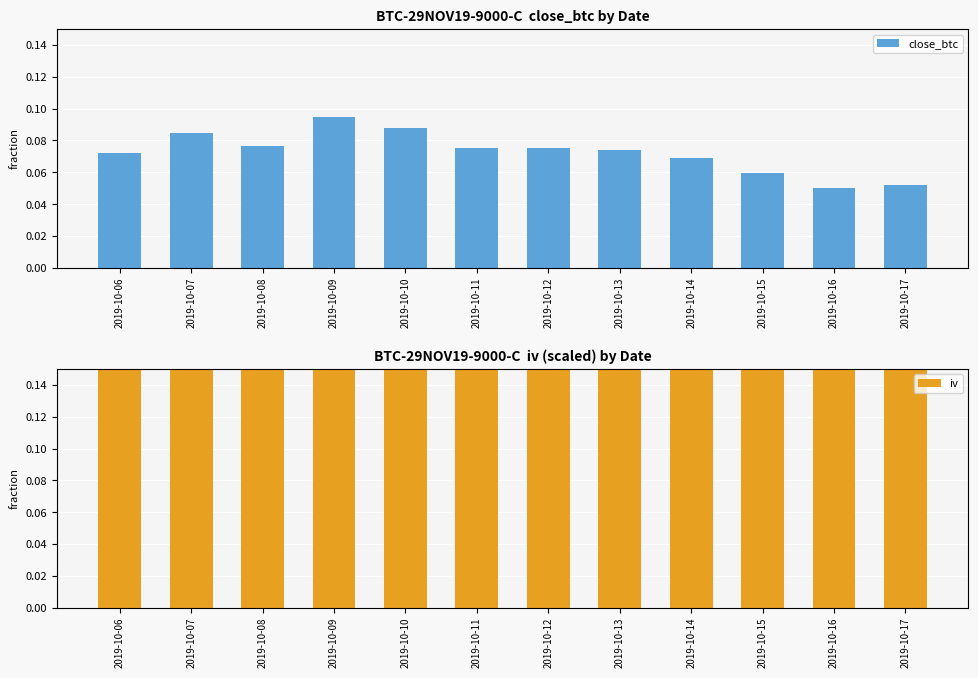

What is the value of the close_btc bar at the 7th from the left?

0.1